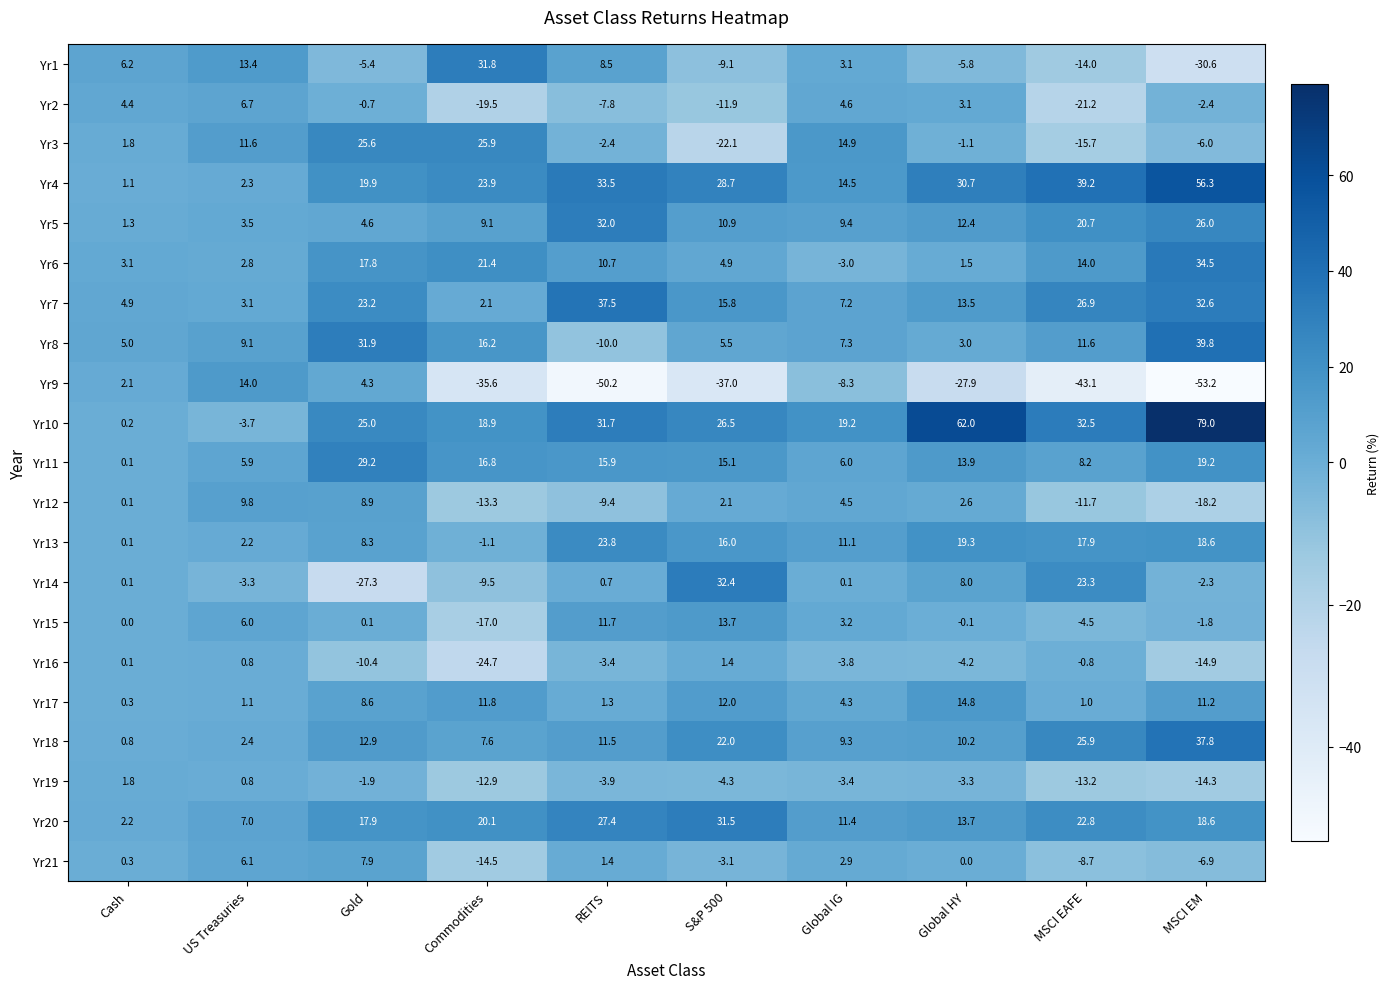

Read the Yr15 value at MSCI EM.

-1.8